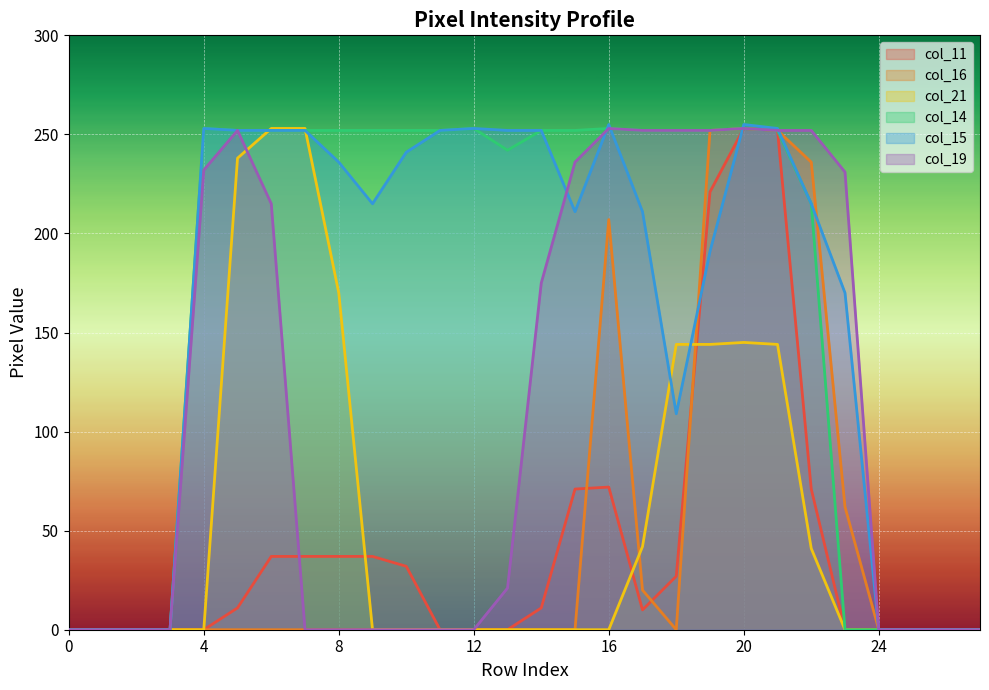

At which label is col_15 closest to 127?

18